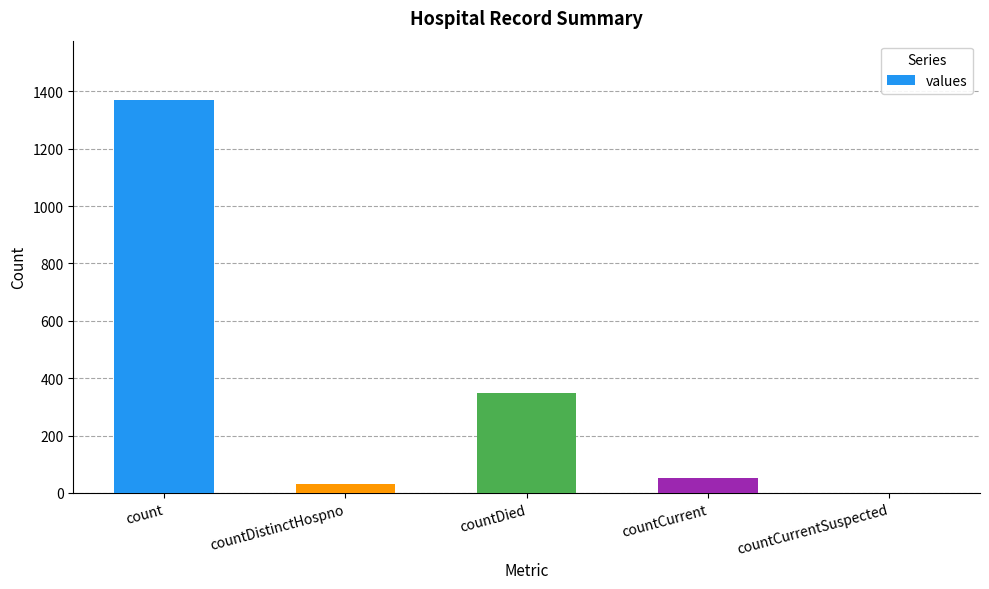

Is it true that the value at count is 1371?

True